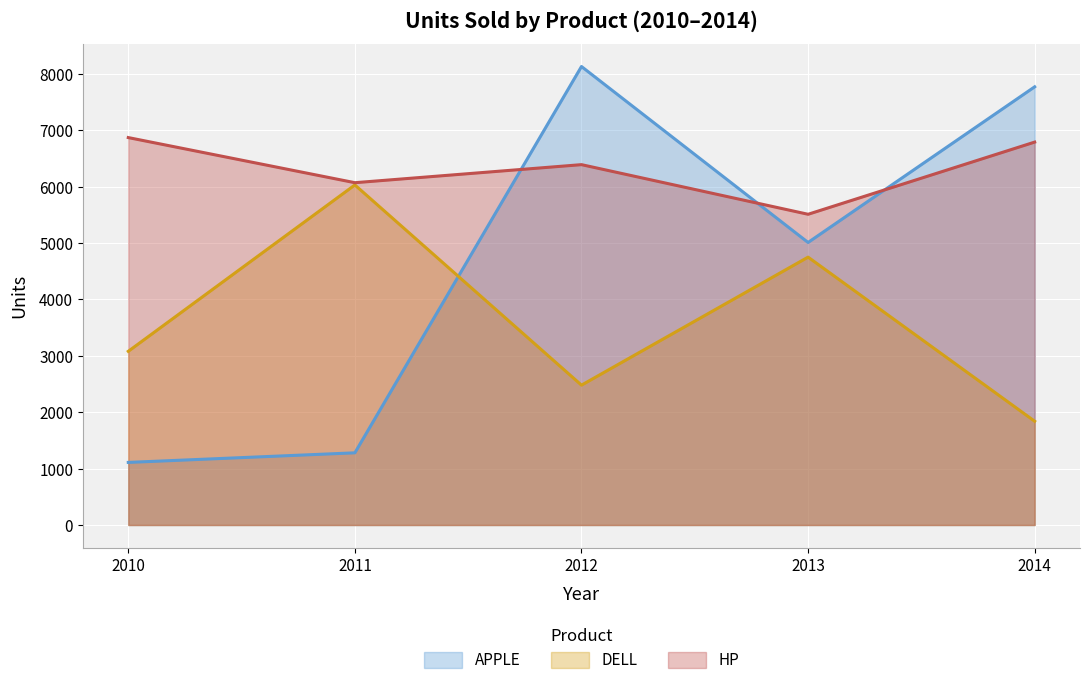

At which category is the sum across all series the highest?

2012